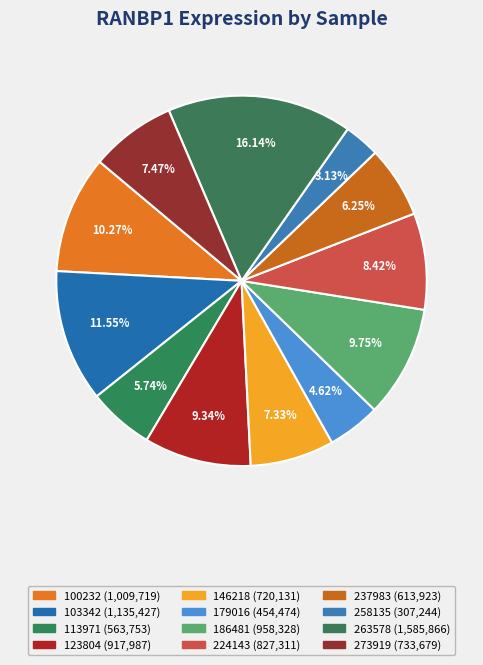

Does 103342 account for over 50% of the chart?

No